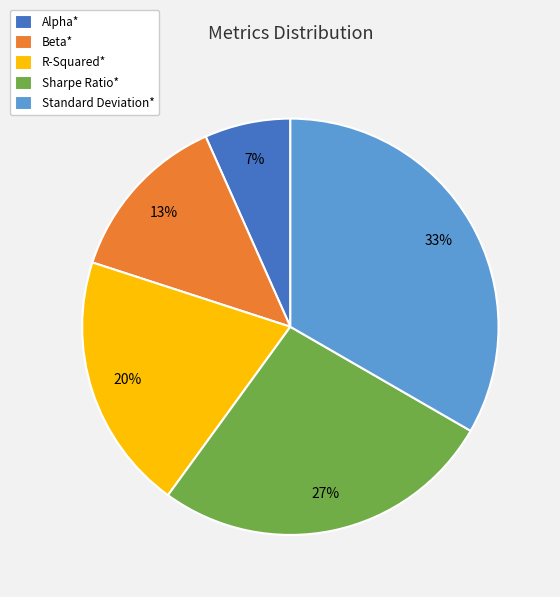

True or false: Alpha* accounts for 7% of the total.

True